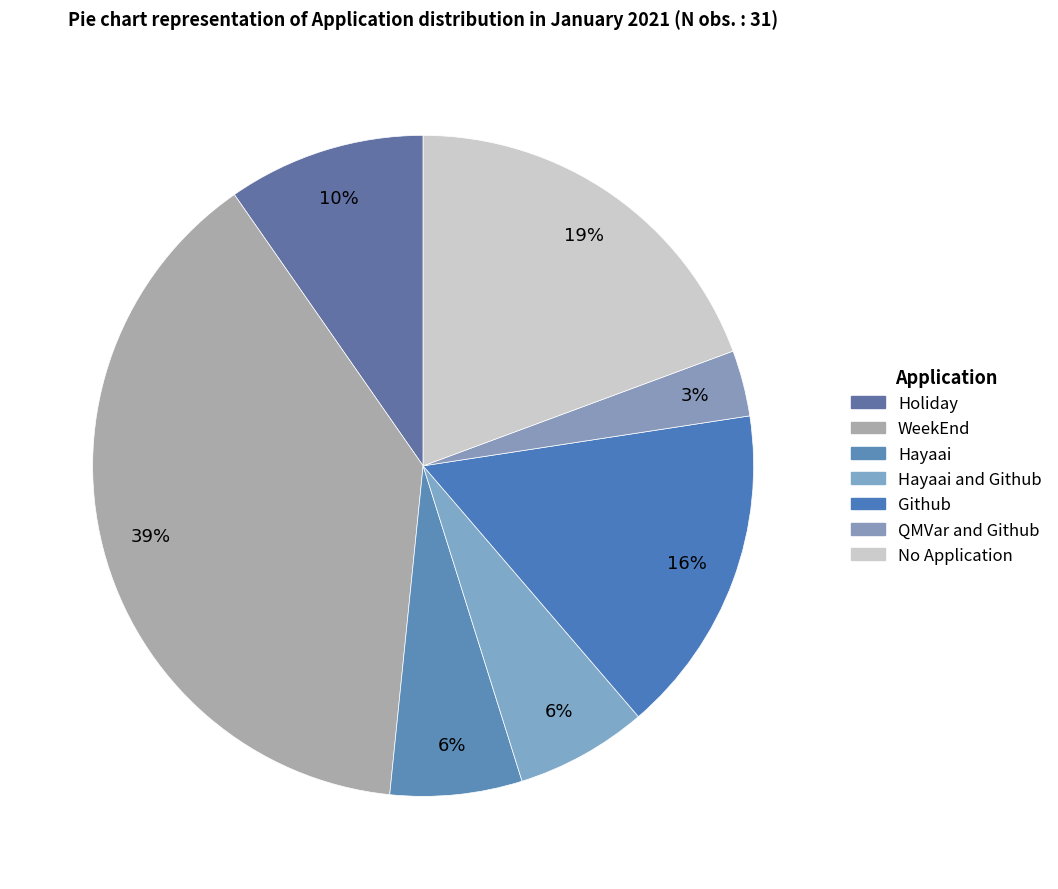

Is there any slice that represents more than half of the pie?

No